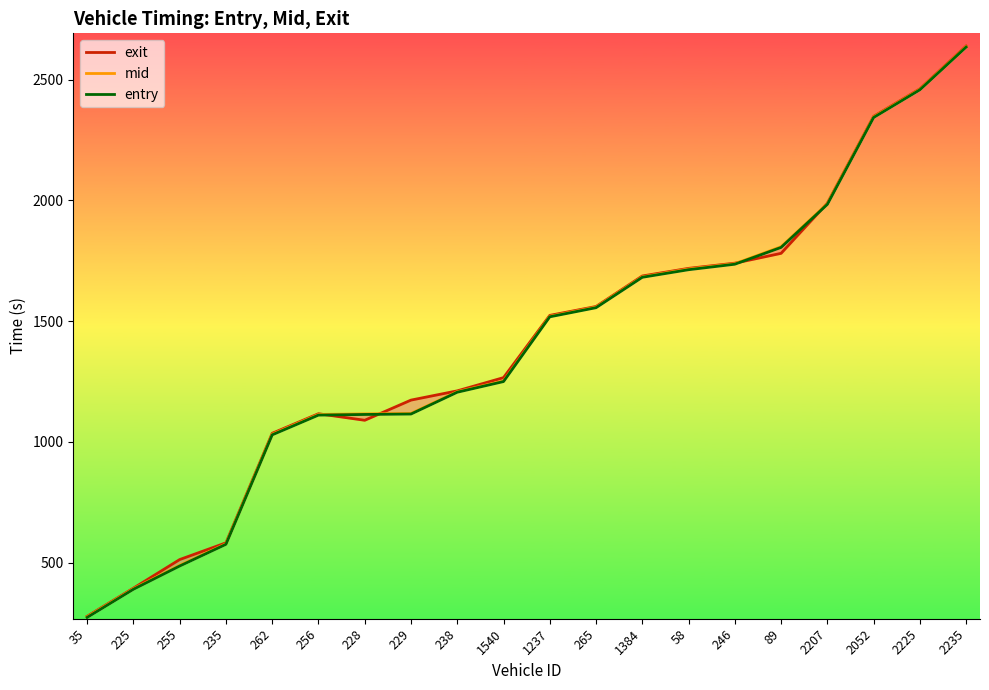

Which label corresponds to the largest value in the chart?

2235